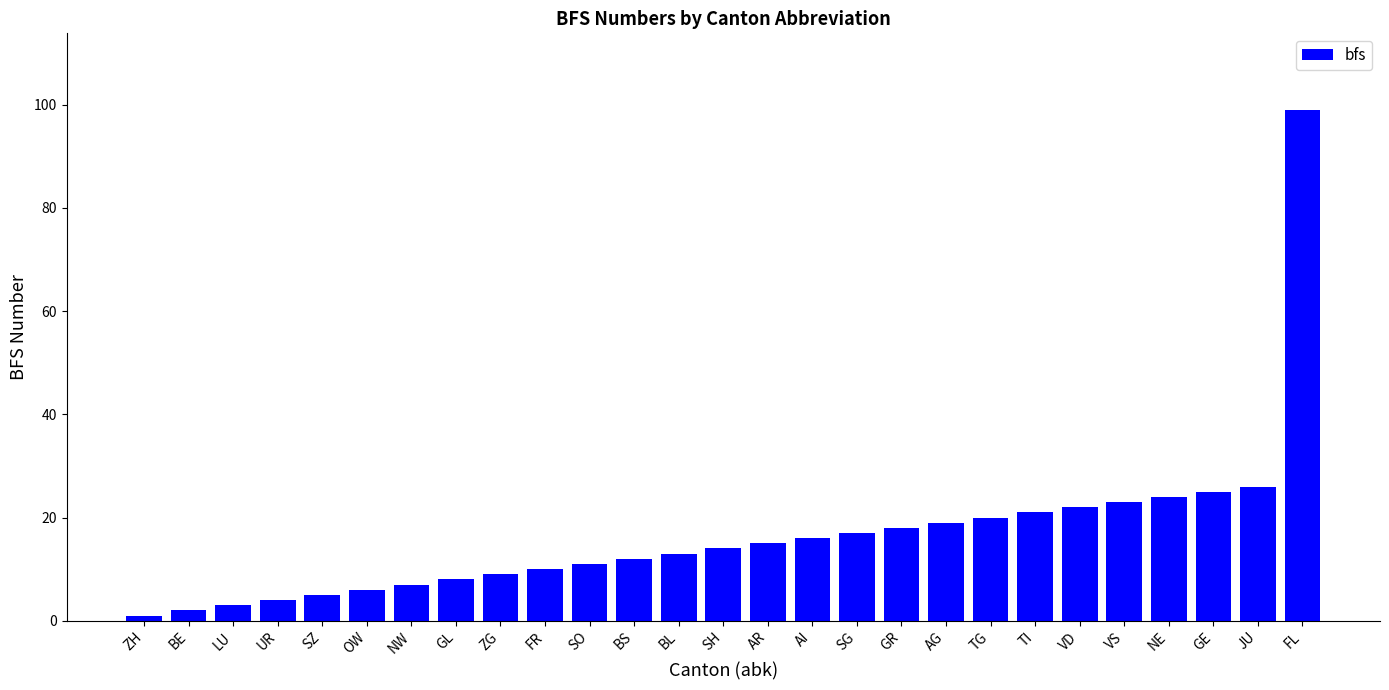

Which has a higher value, ZH or SH?

SH